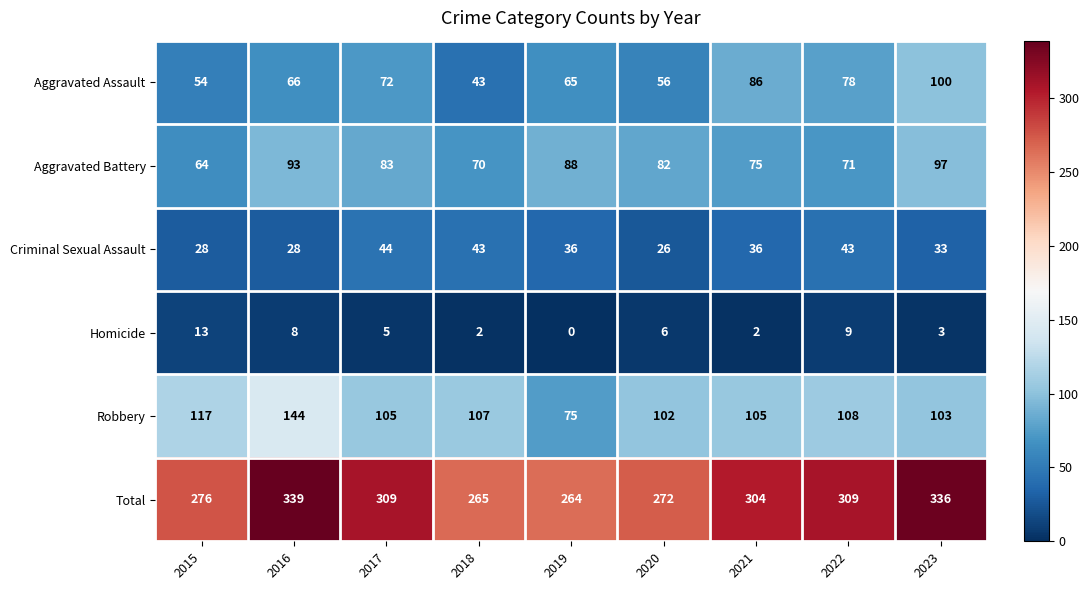

What is the sum of all Total values?

2674